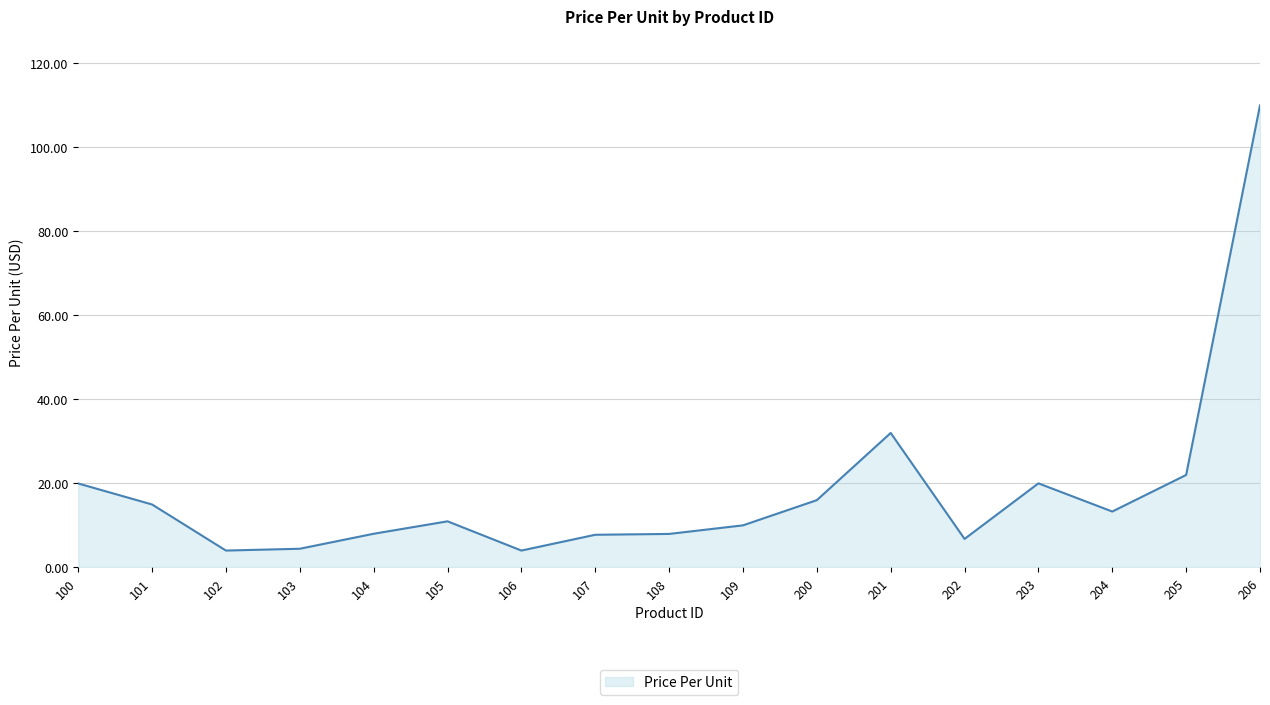

Is it true that the value at 106 is 4.0?

True